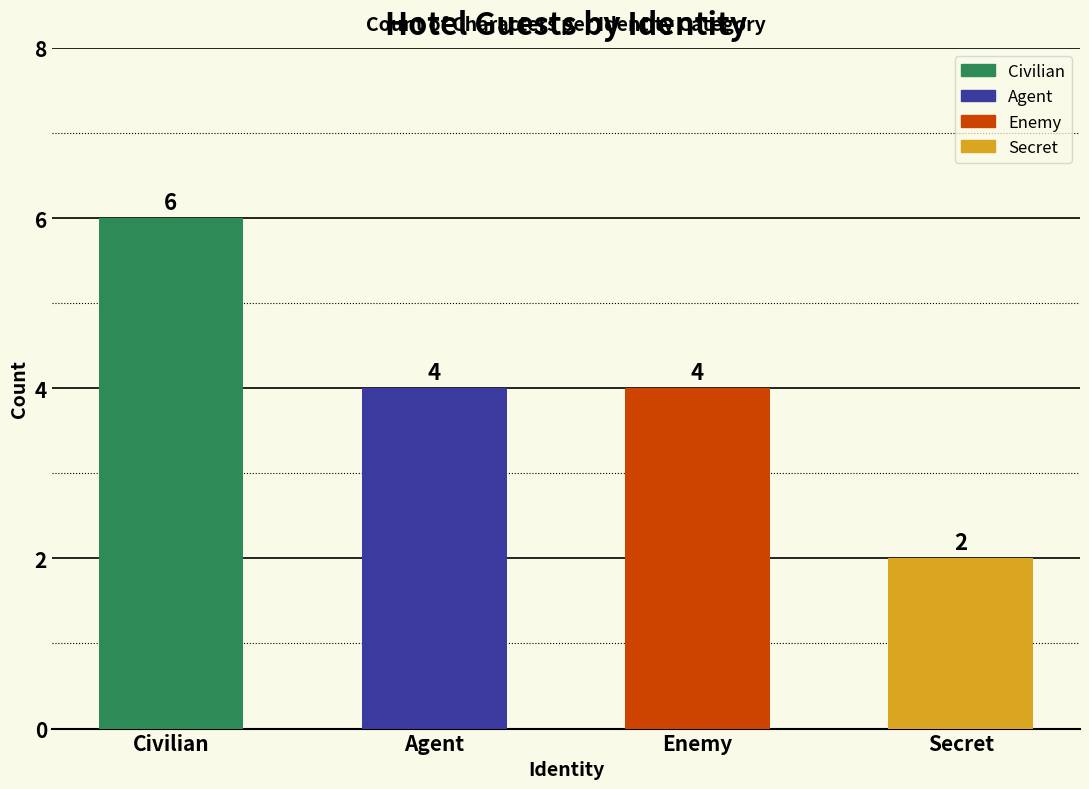

At which label is the value closest to 4?

Agent